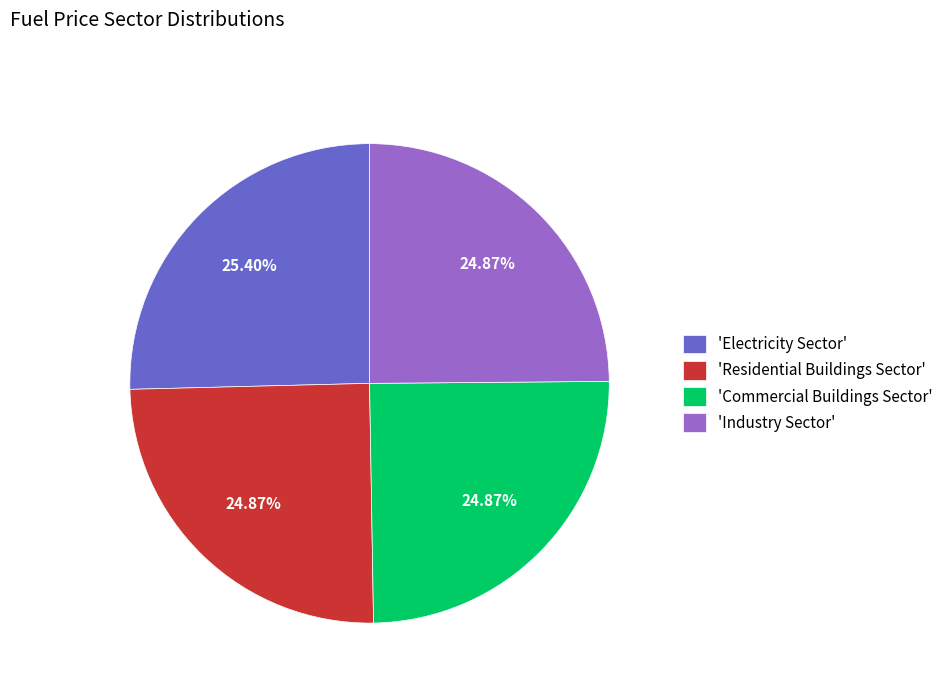

Is there any slice that represents more than half of the pie?

No